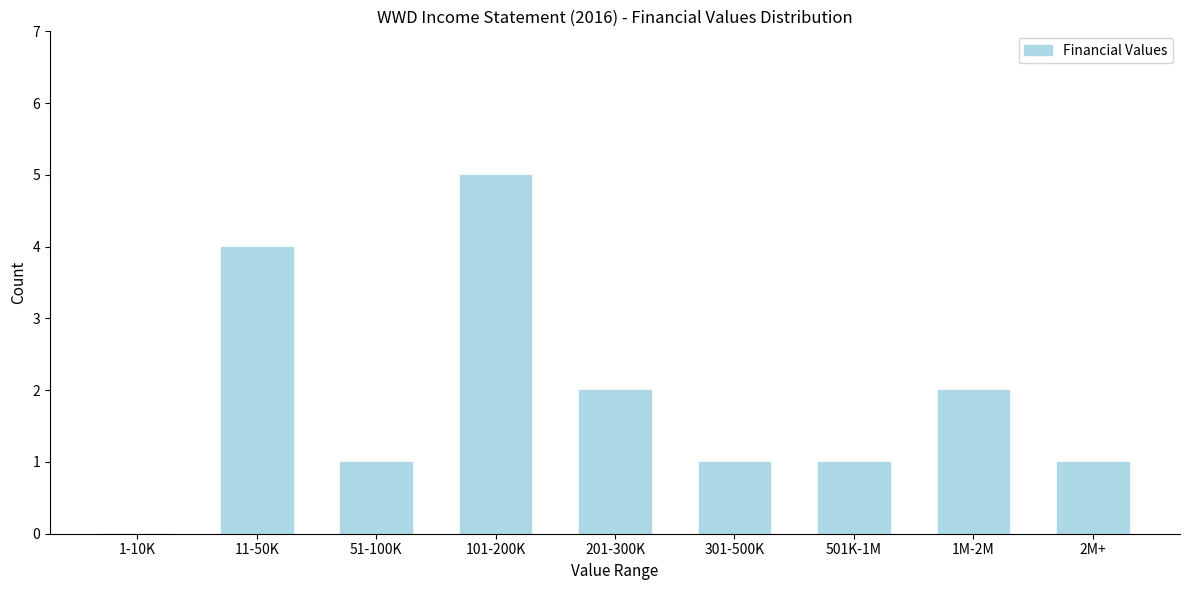

Reading left to right, extract all data points from this chart.

1-10K=0	11-50K=4	51-100K=1	101-200K=5	201-300K=2	301-500K=1	501K-1M=1	1M-2M=2	2M+=1